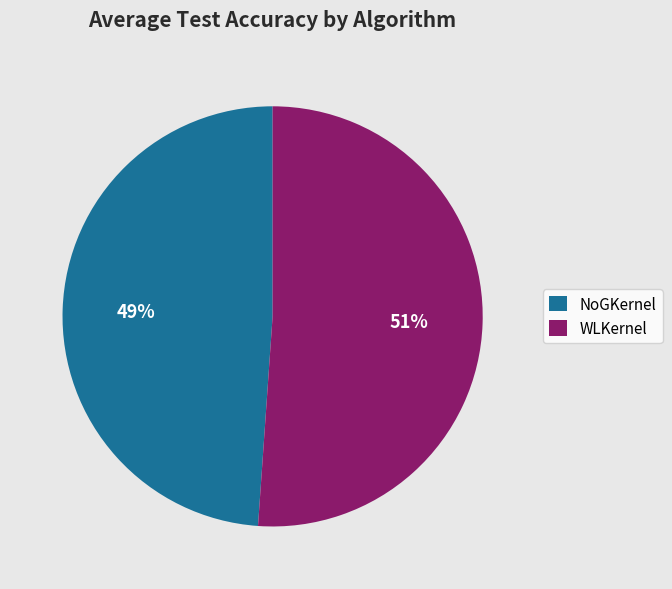

Count the number of slices in the pie.

2